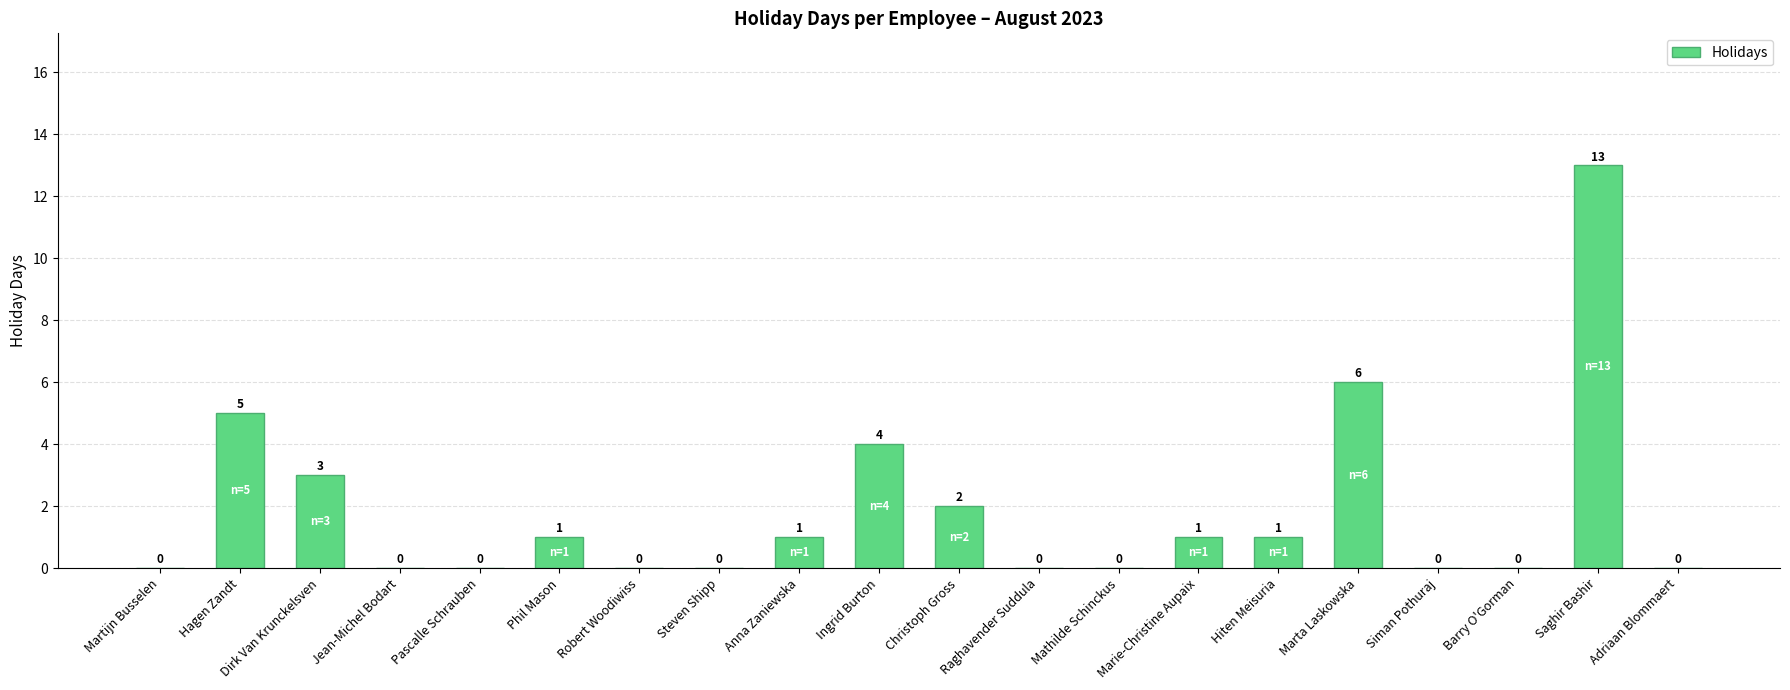

What is the greatest value displayed?

13